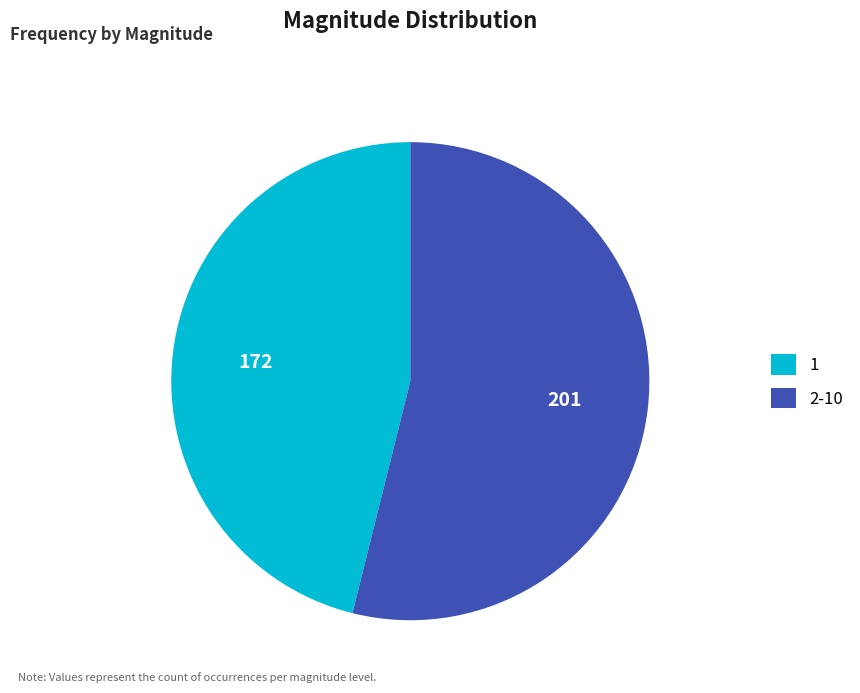

What is the largest slice in the pie chart?

2-10